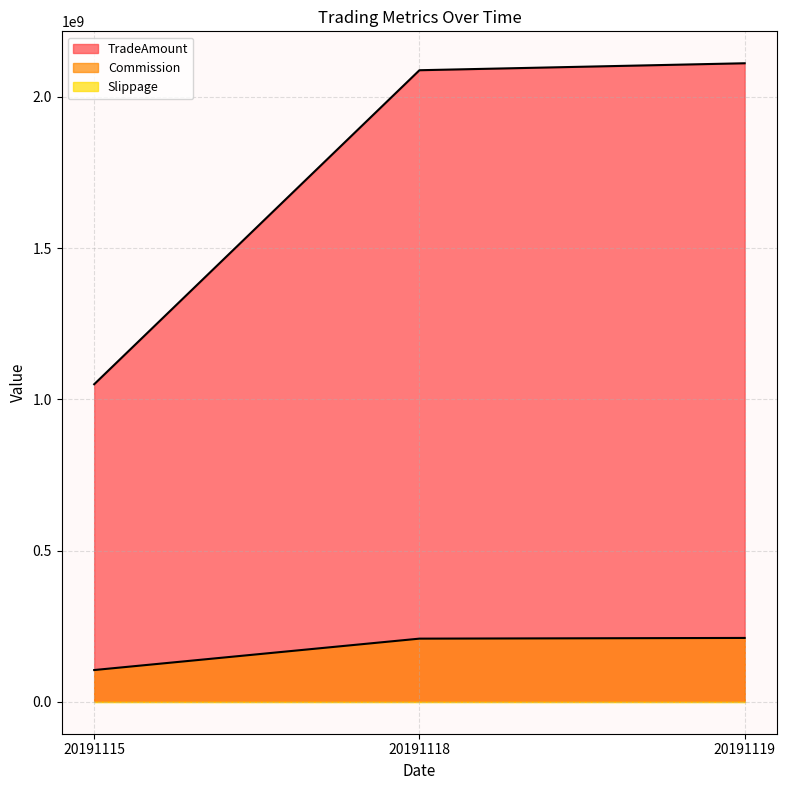

What is the difference between the TradeAmount values at 20191115 and 20191119?

1061425800.0